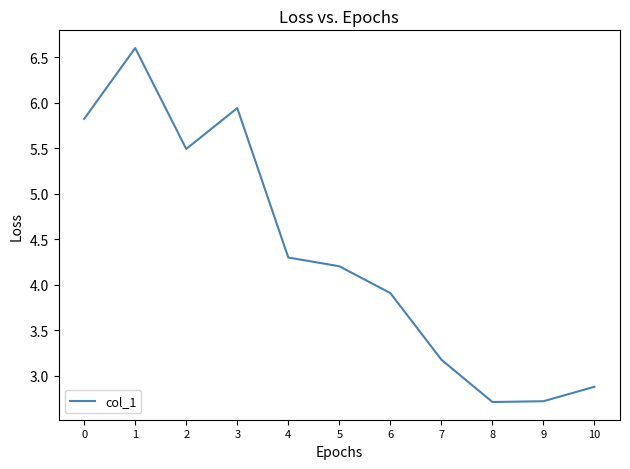

What is the difference between the maximum and minimum values?

3.9